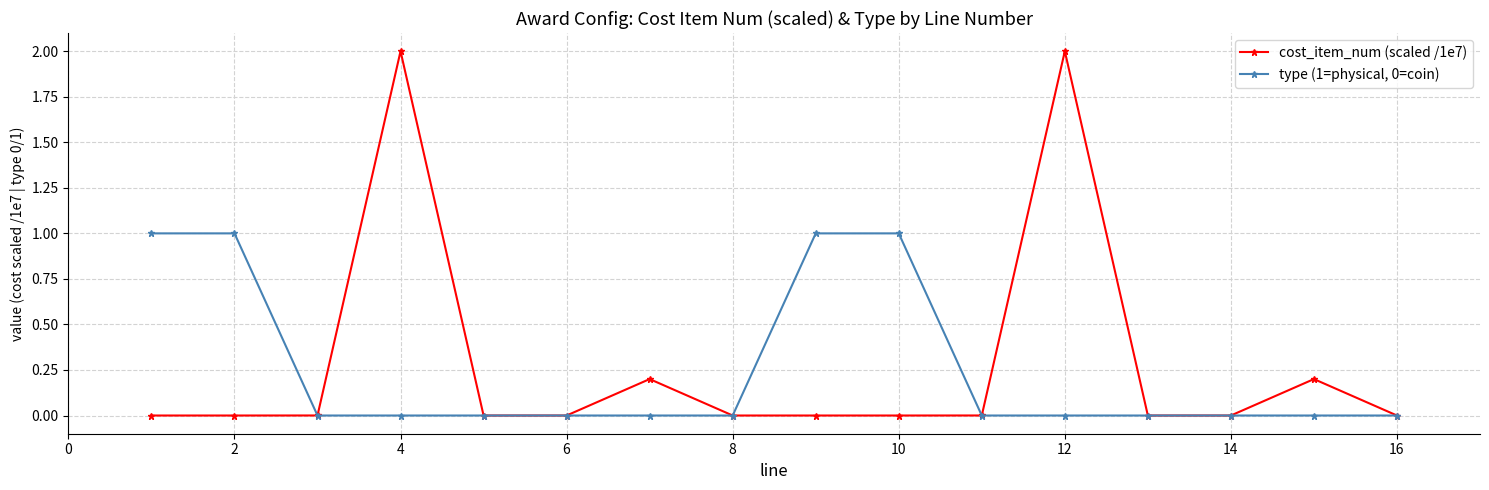

Which series has the widest spread of values?

cost_item_num (scaled /1e7)